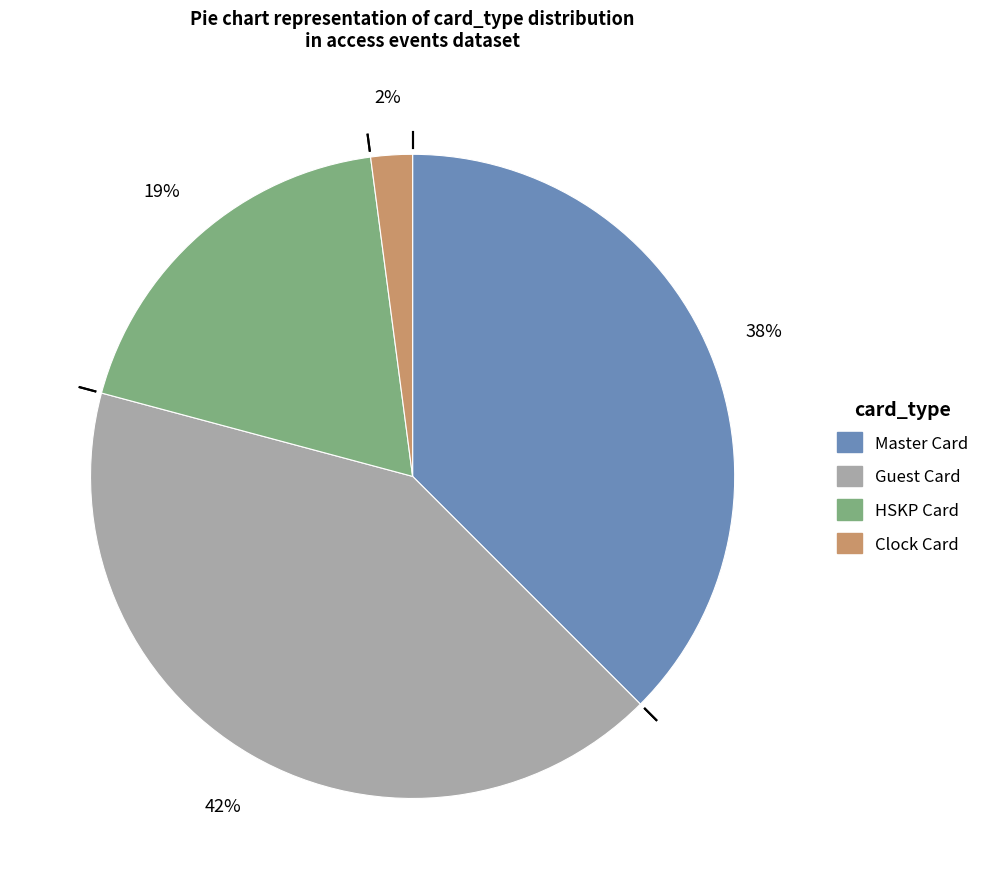

Which slice is the smallest?

Clock Card